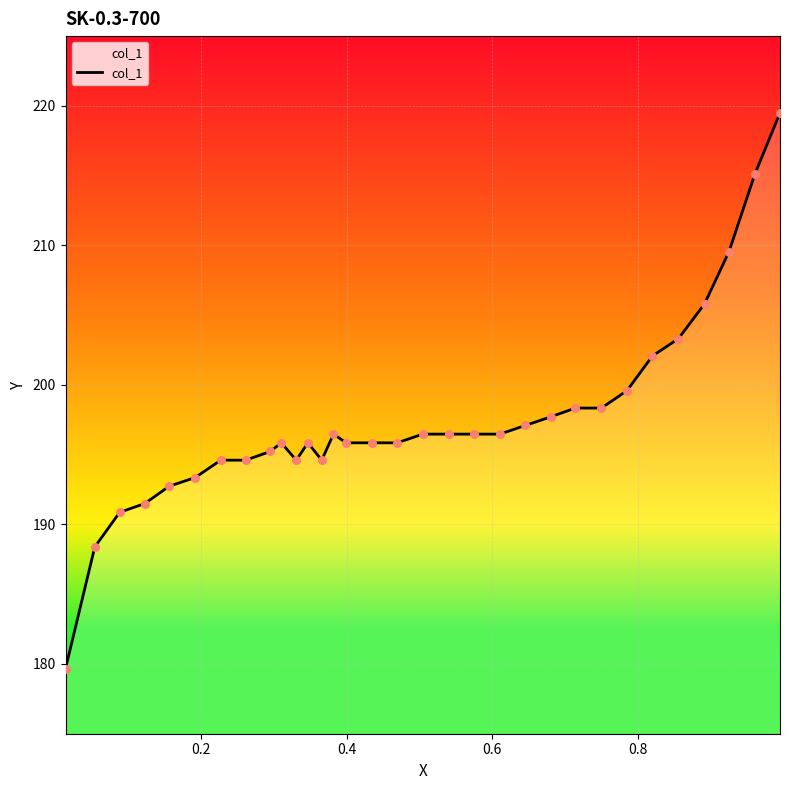

What is the greatest value displayed?

219.5